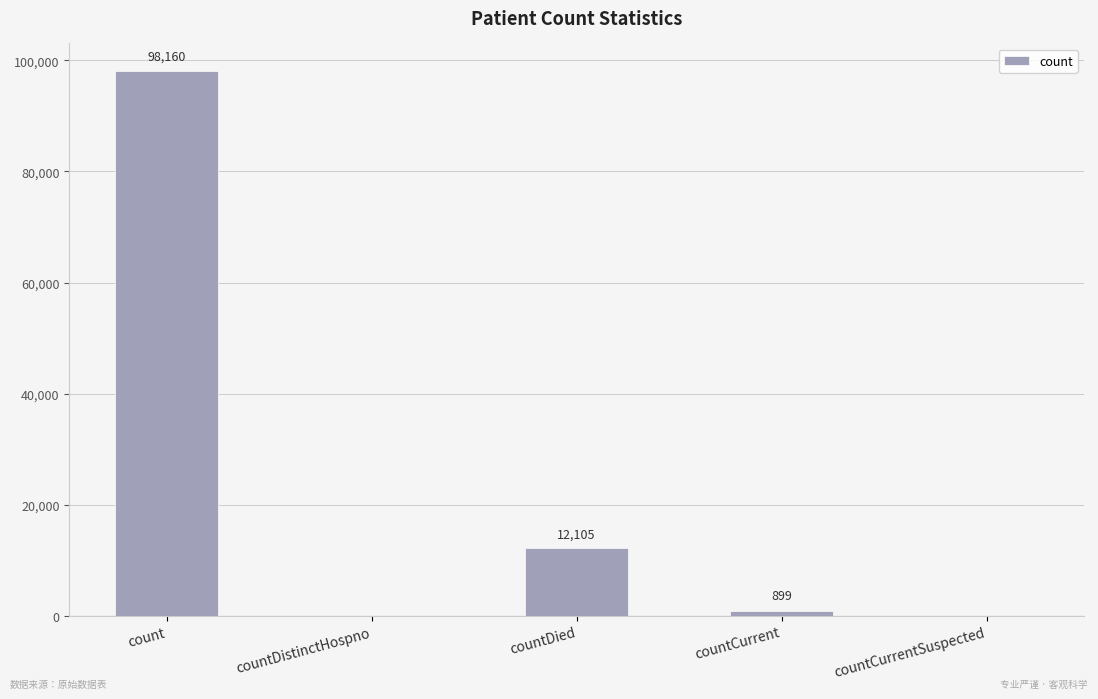

What is the sum of all values?

111164